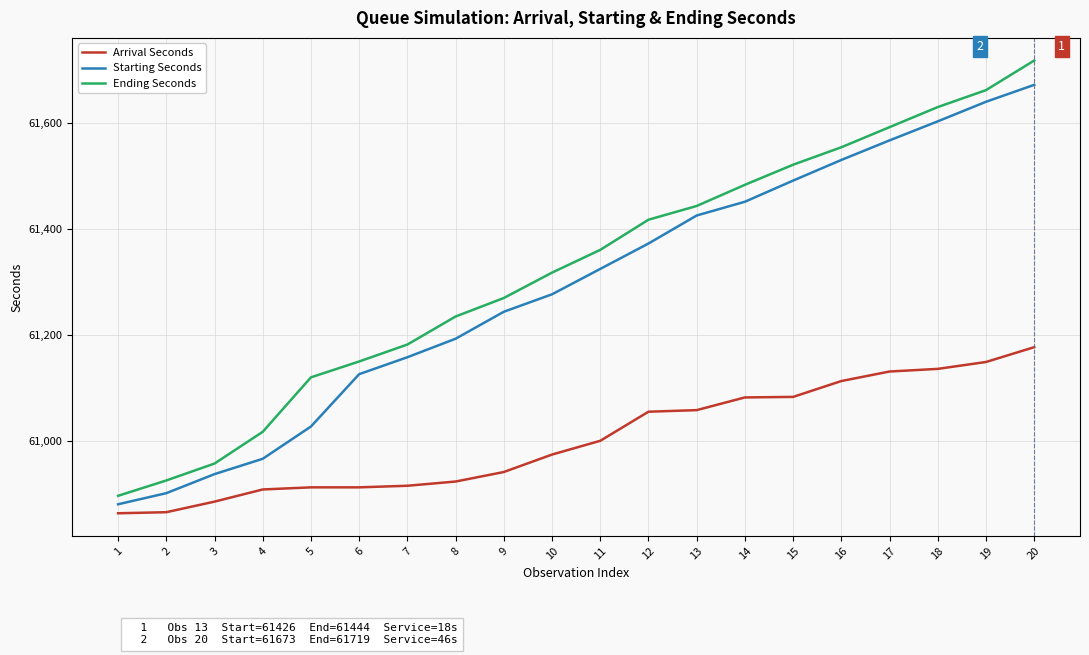

True or false: Starting Seconds has more than 2 interior local peaks.

False